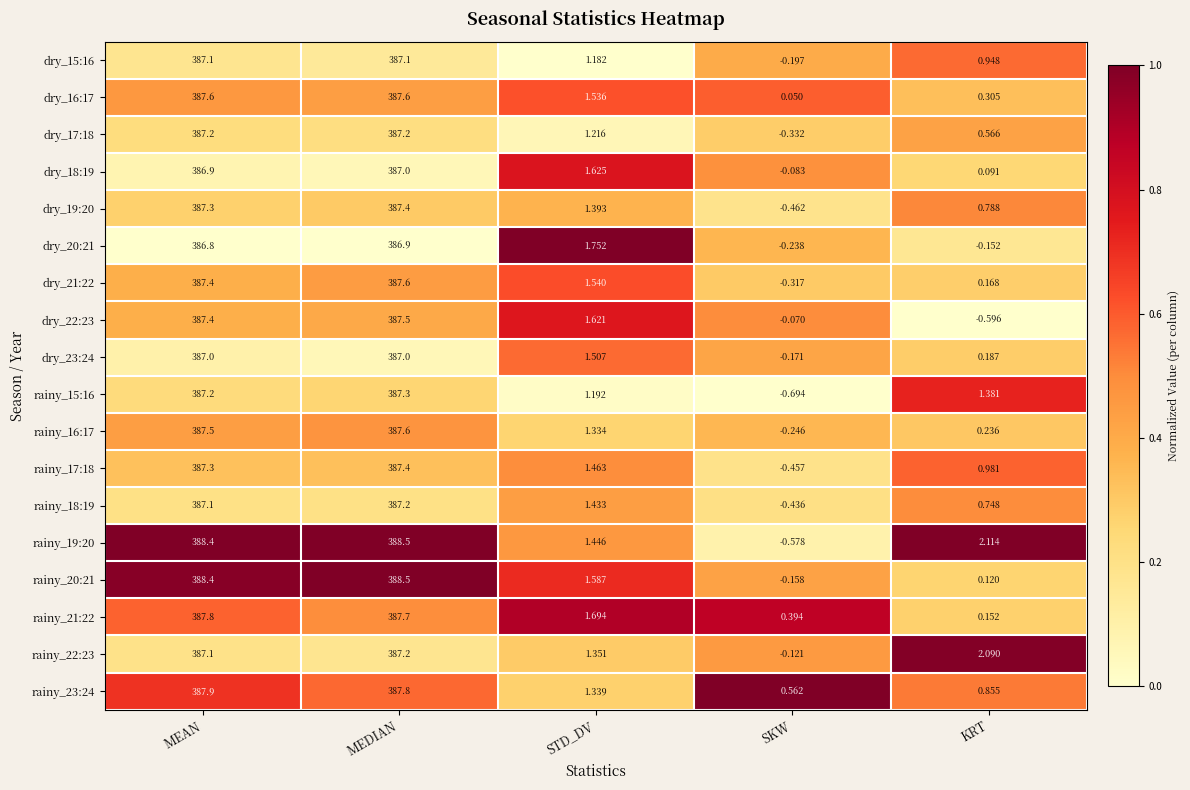

Which series has the largest total across all categories?

rainy_19:20